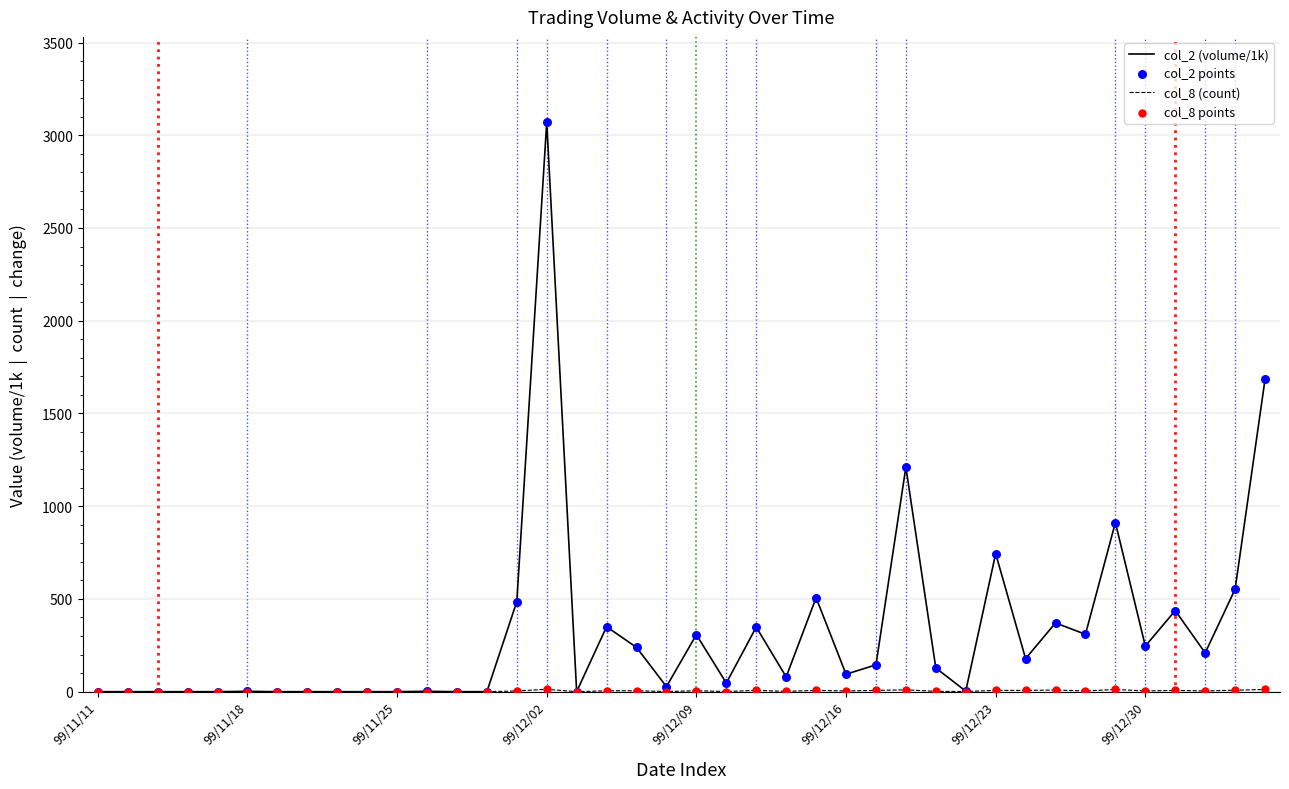

What is the maximum value for col_2 (volume/1k)?

3069.9